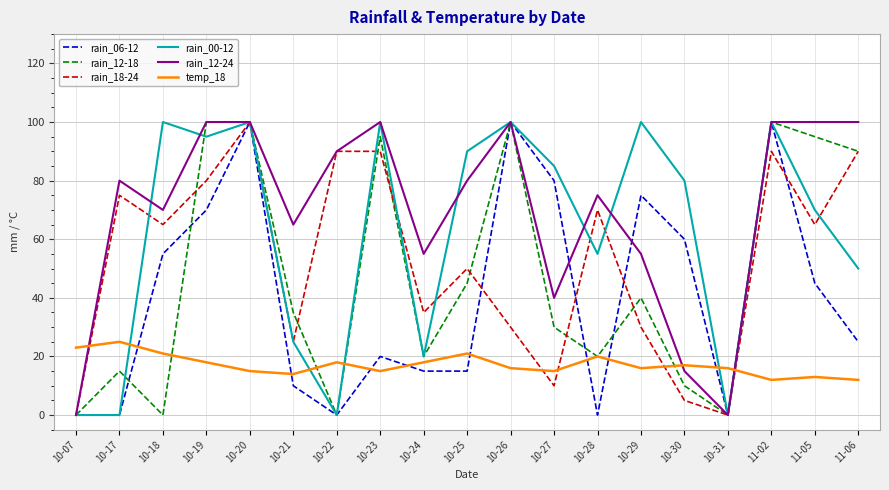

How many lines are shown in the chart?

6